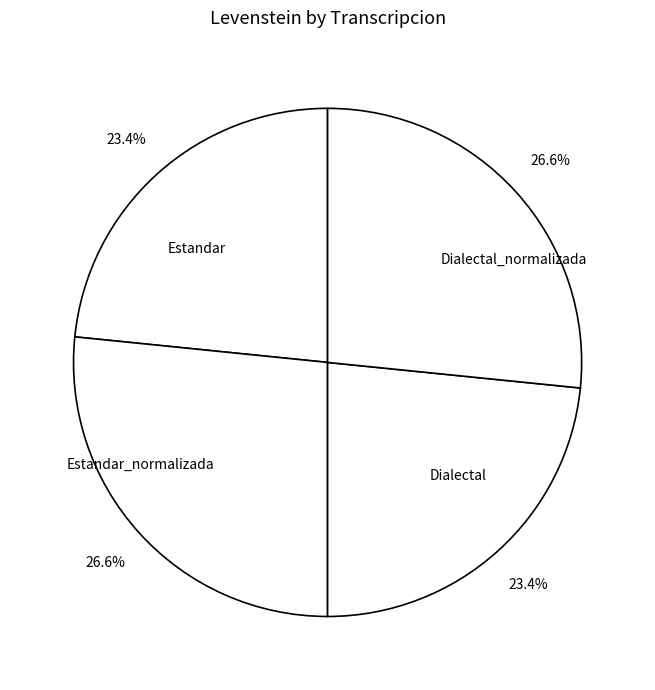

How much of the chart is everything except Estandar?

76.6%